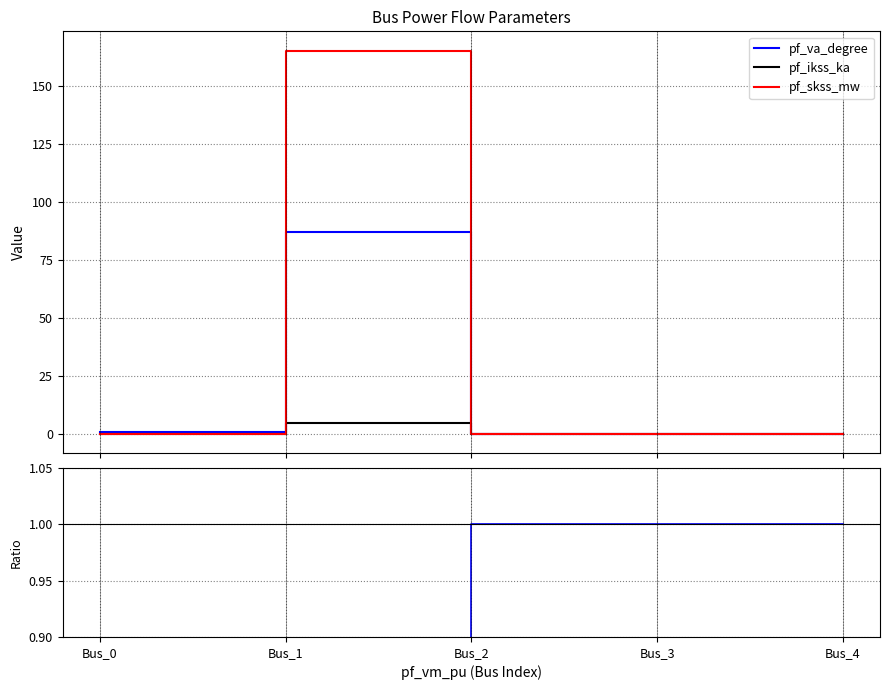

What is the value of the pf_ikss_ka / pf_va_degree point at the 2nd from the left?

0.1